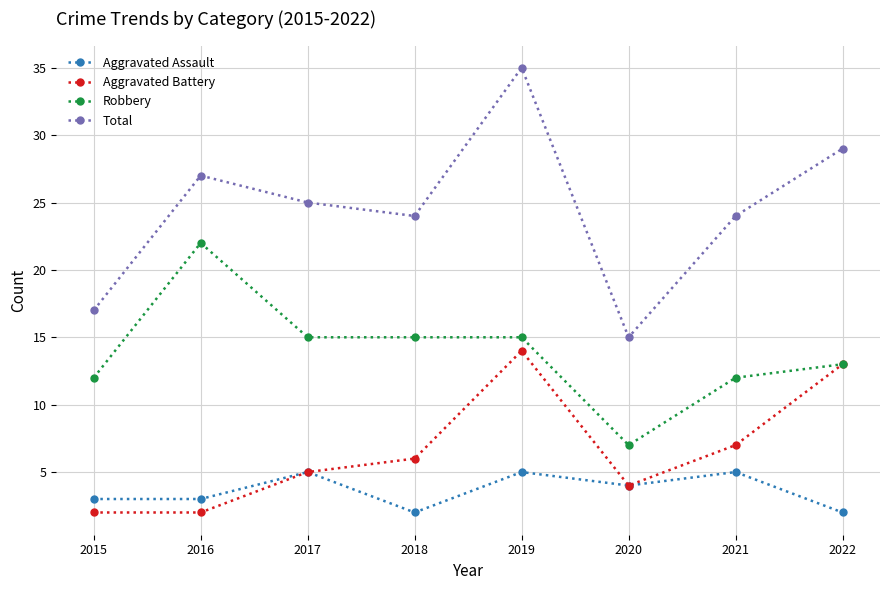

Rank the series by their maximum value, from lowest to highest.

Aggravated Assault, Aggravated Battery, Robbery, Total